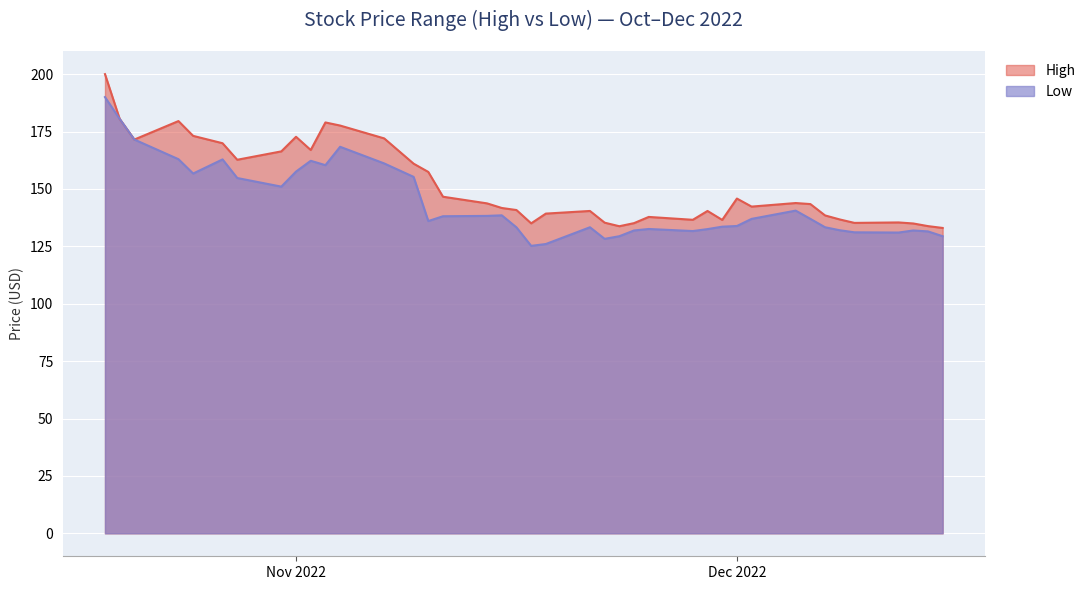

True or false: High and Low cross at least once.

False